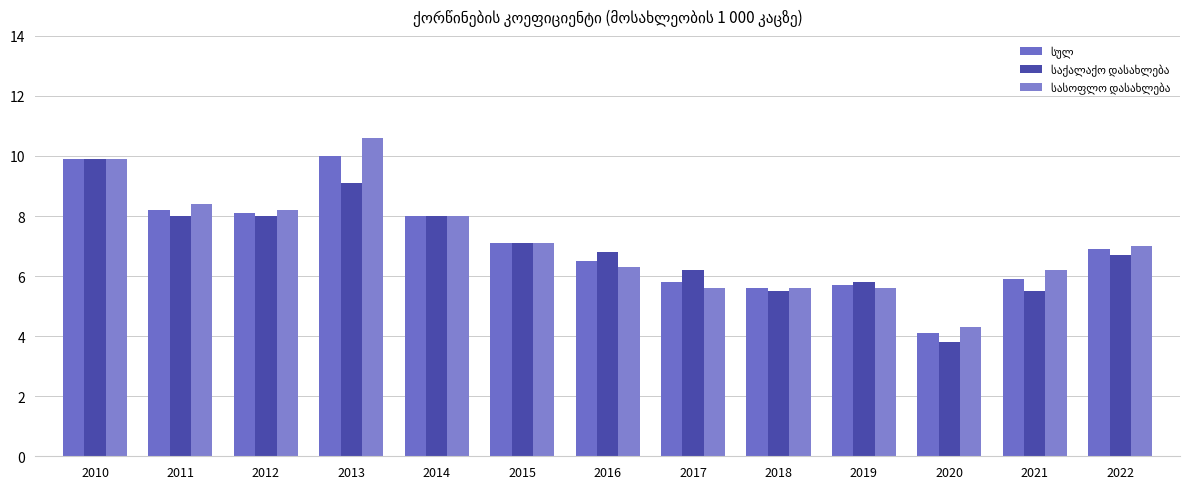

How many groups of bars are there?

13